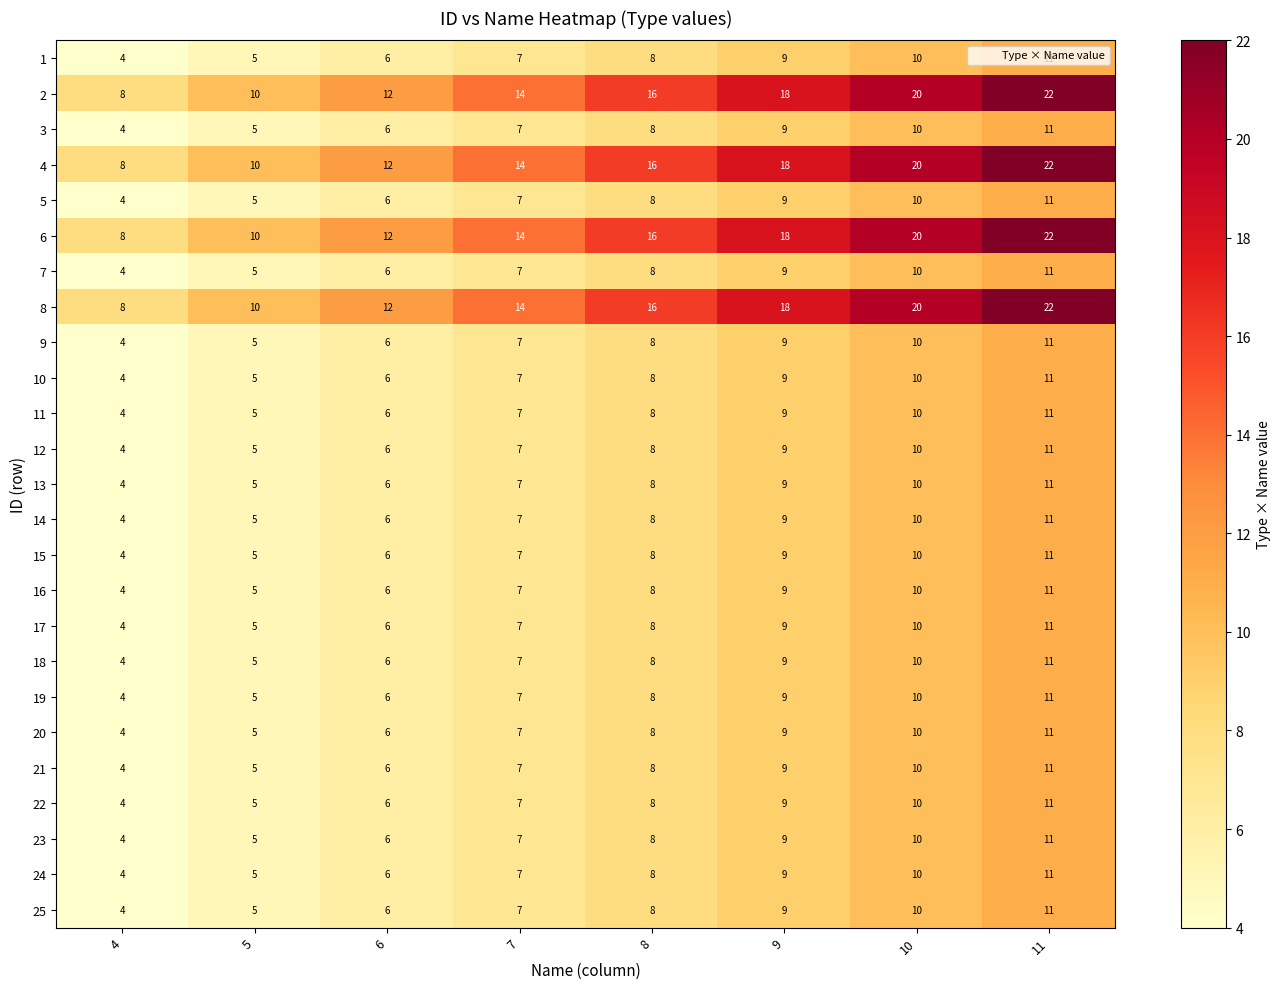

Is it true that 13 equals 9 at 5?

False